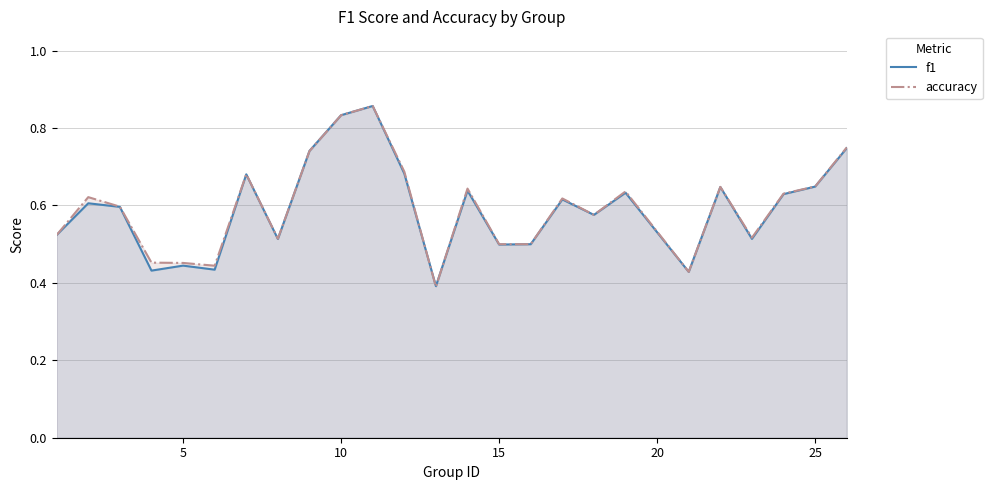

Rank the series by their average value, from highest to lowest.

accuracy, f1